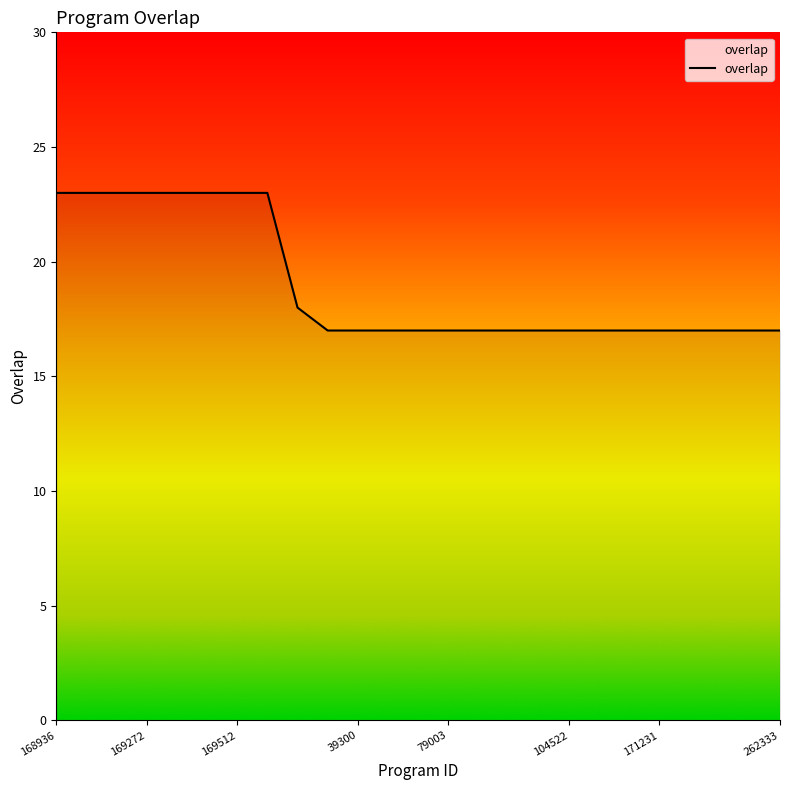

Does the chart display data point markers on the line(s)?

No